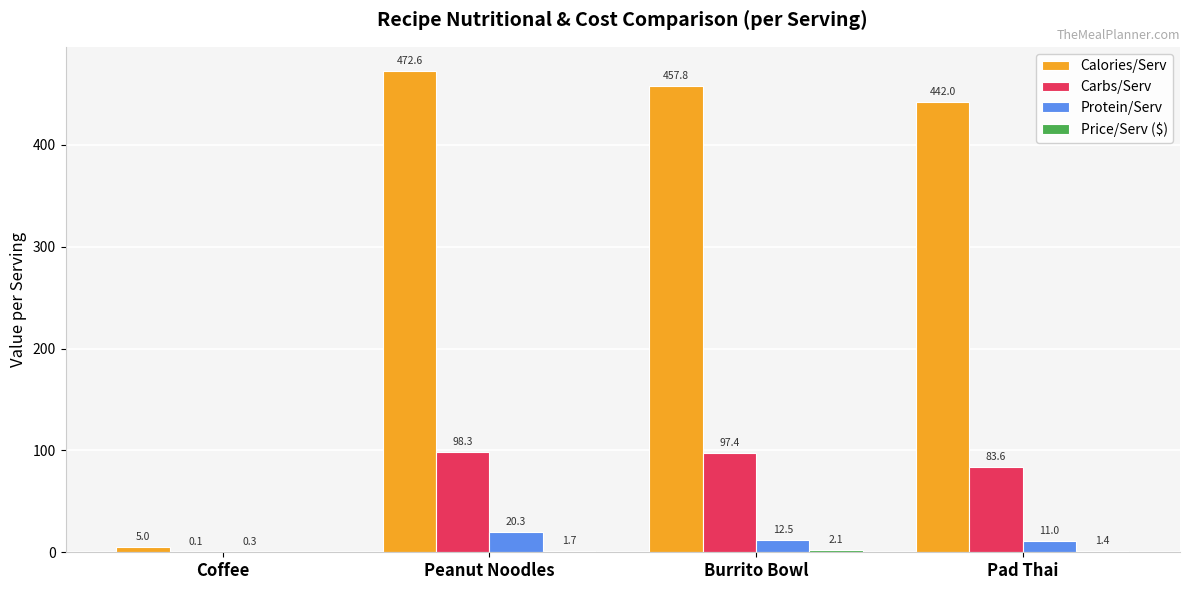

Between Peanut Noodles and Pad Thai, which series saw the biggest shift?

Calories/Serv